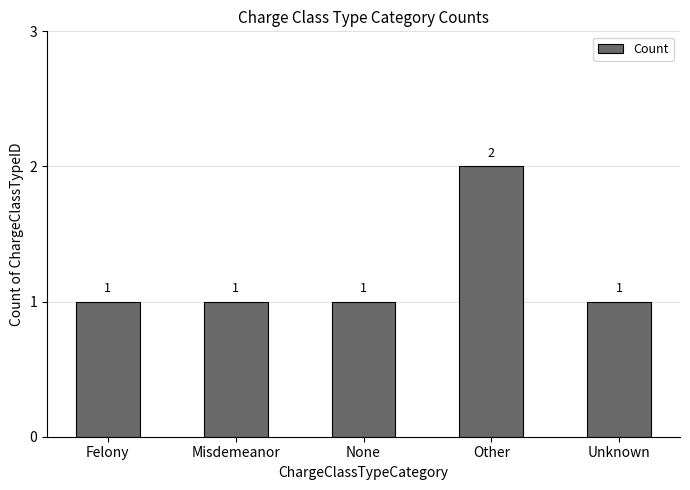

Reading left to right, transcribe all the data shown in this chart.

Felony=1	Misdemeanor=1	None=1	Other=2	Unknown=1